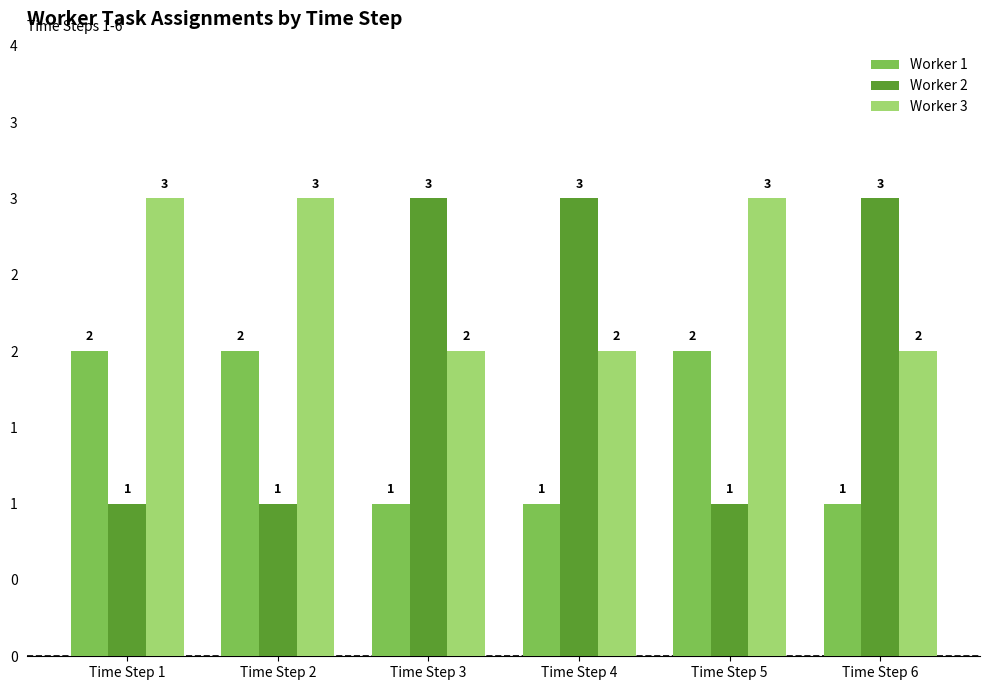

Which series changed the most between Time Step 2 and Time Step 4?

Worker 2